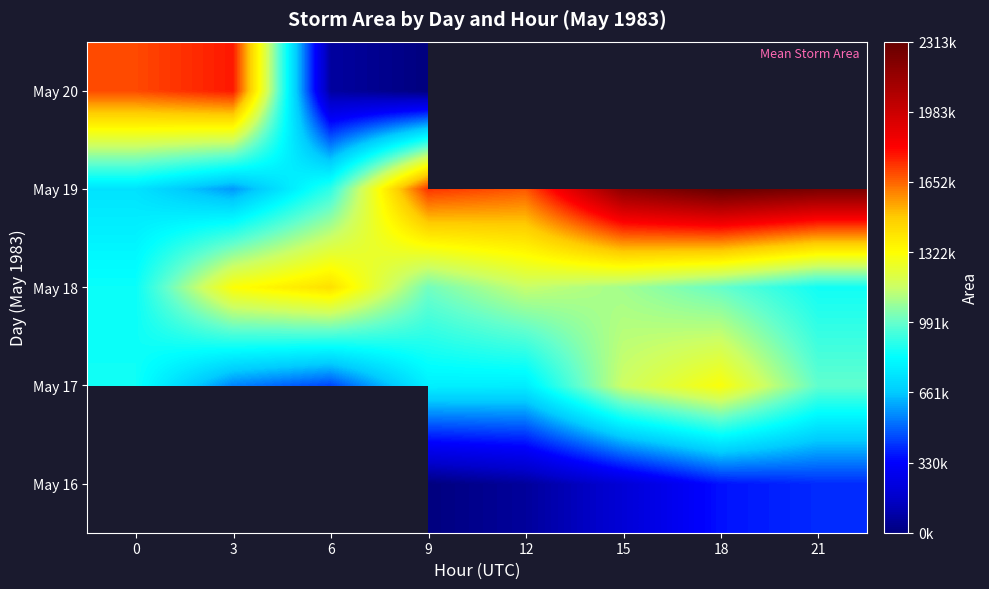

What is the minimum value for May 19?

580000.0